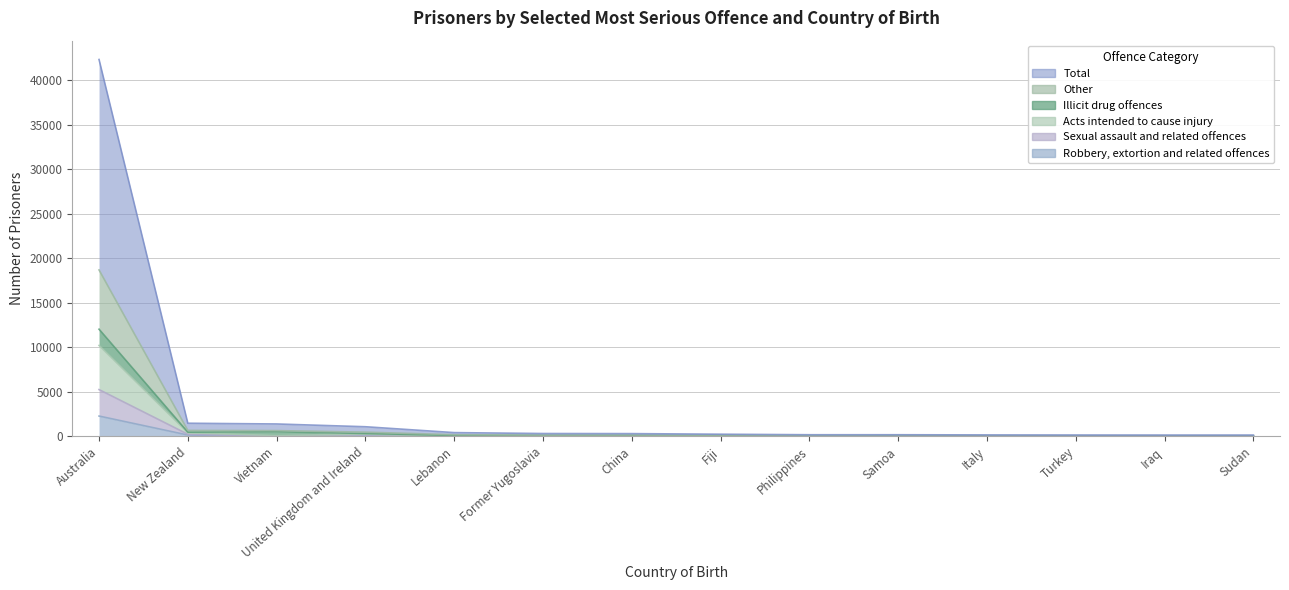

What is the value of the Other point at the 6th from the left?

135